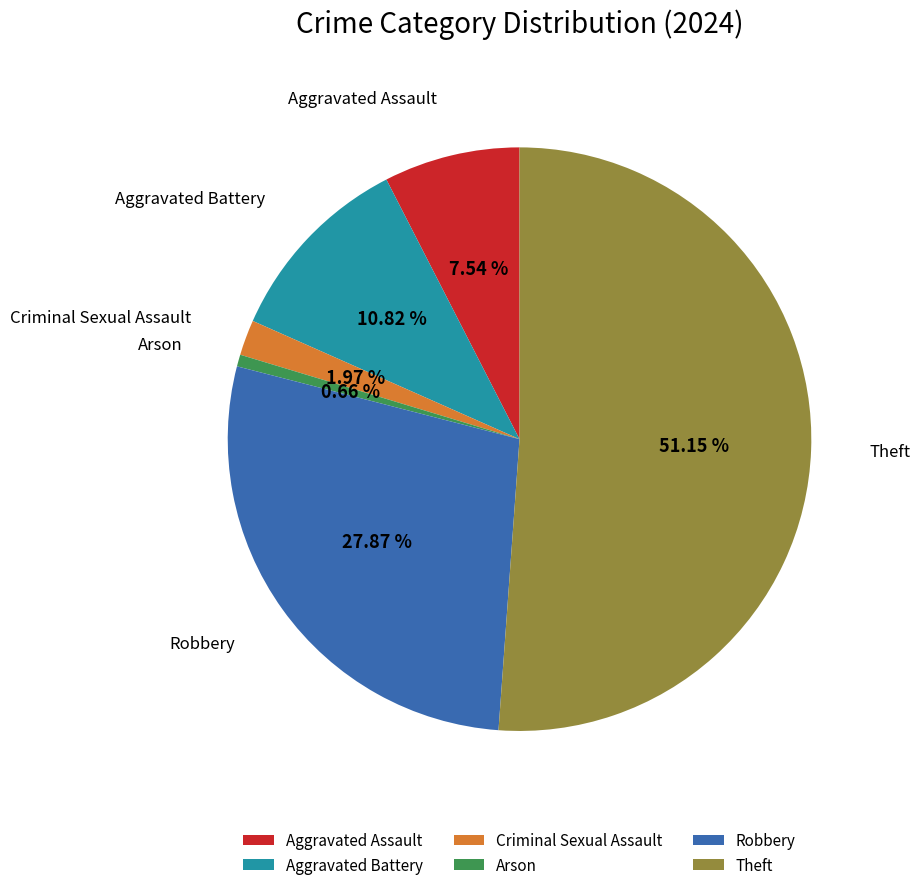

What is the ratio of the value at Aggravated Battery to the value at Criminal Sexual Assault?

5.5